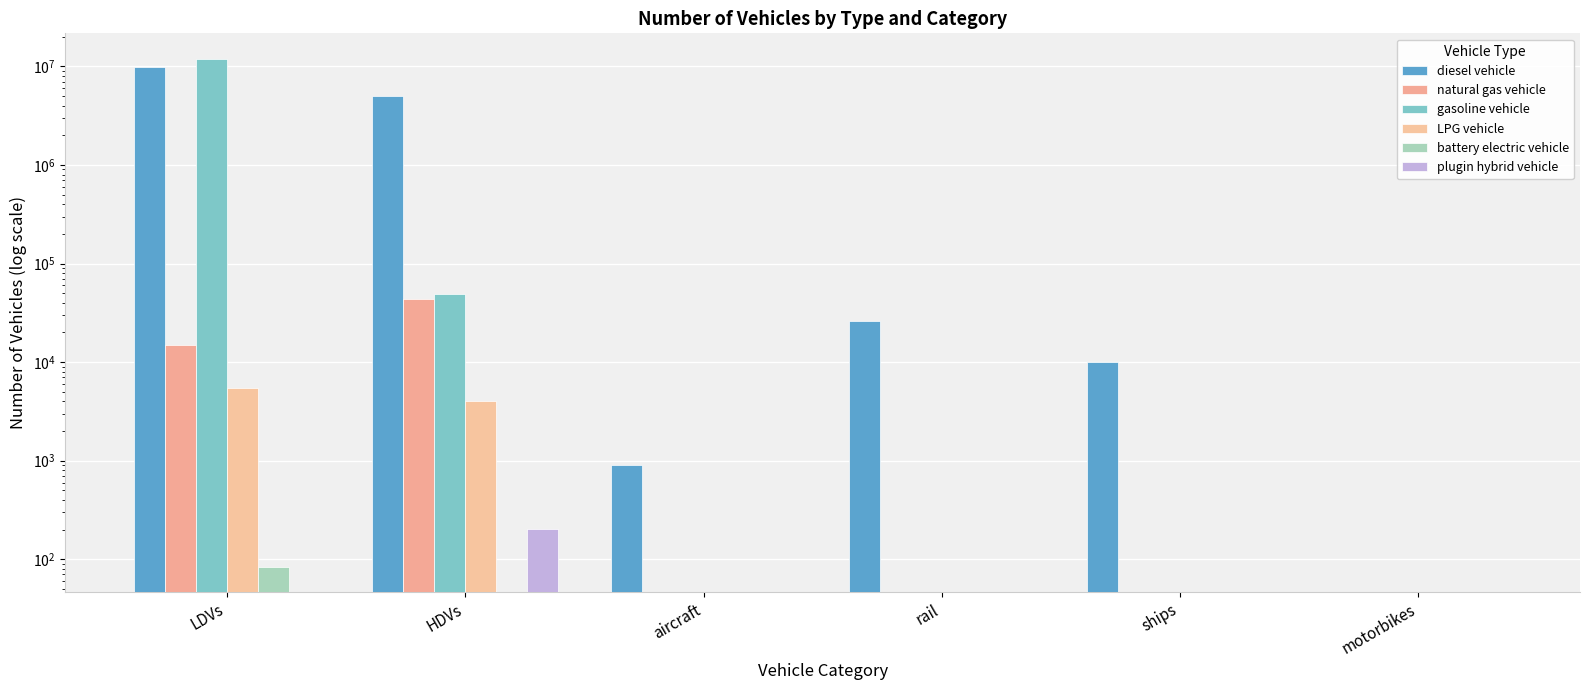

Reading left to right, list all the values displayed in this chart.

diesel vehicle: LDVs=9818361.3	HDVs=4968137.0	aircraft=895.5	rail=26052.4	ships=10110.0	motorbikes=0.0
natural gas vehicle: LDVs=14866.6	HDVs=43170.0	aircraft=0.0	rail=0.0	ships=0.0	motorbikes=0.0
gasoline vehicle: LDVs=11972117.5	HDVs=49465.0	aircraft=0.0	rail=0.0	ships=0.0	motorbikes=0.0
LPG vehicle: LDVs=5402.9	HDVs=4008.0	aircraft=0.0	rail=0.0	ships=0.0	motorbikes=0.0
battery electric vehicle: LDVs=84.0	HDVs=0.0	aircraft=0.0	rail=0.0	ships=0.0	motorbikes=0.0
plugin hybrid vehicle: LDVs=0.0	HDVs=202.0	aircraft=0.0	rail=0.0	ships=0.0	motorbikes=0.0